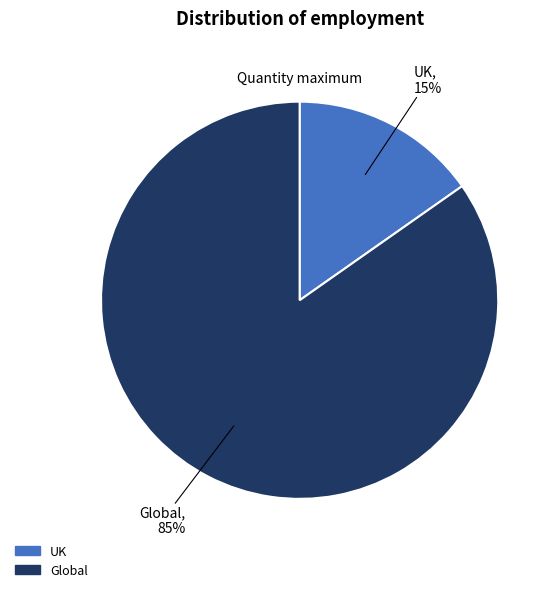

To the nearest percent, what is the average slice percentage?

50%